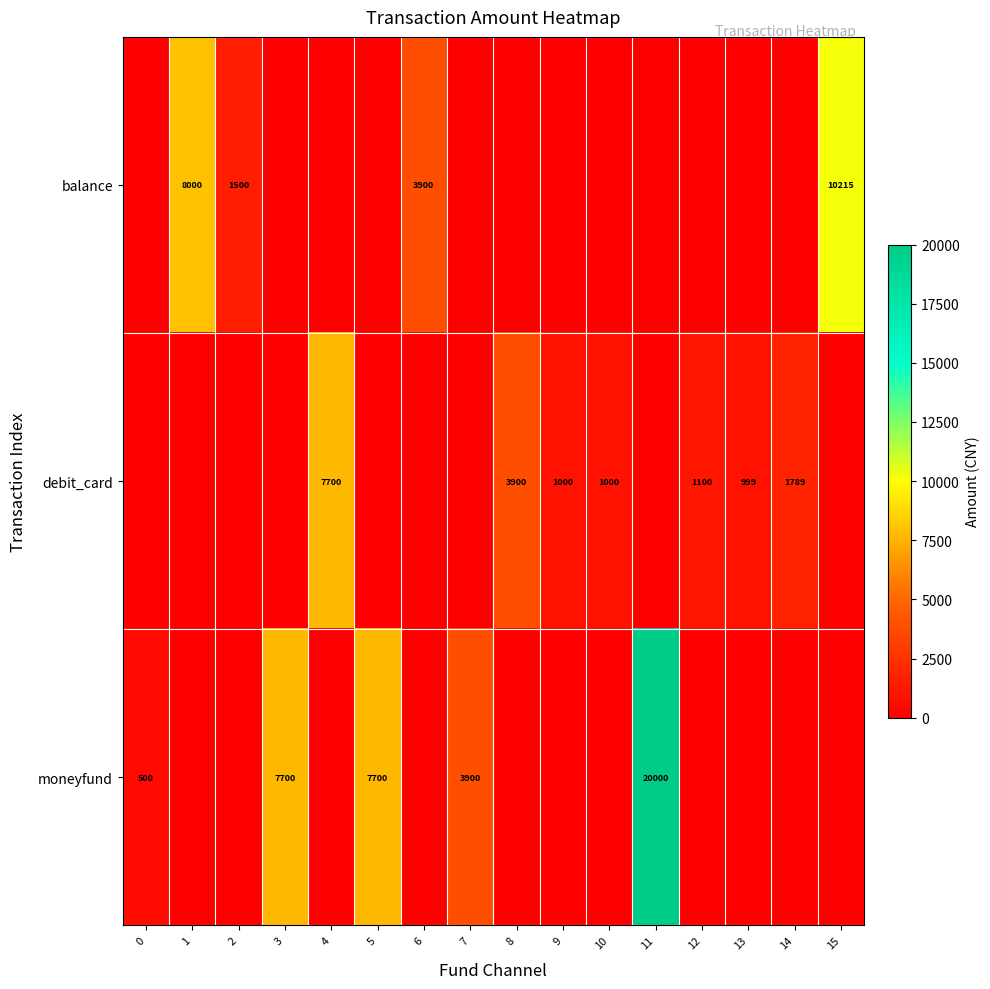

The debit_card series shows 7700 at 4. True or false?

True